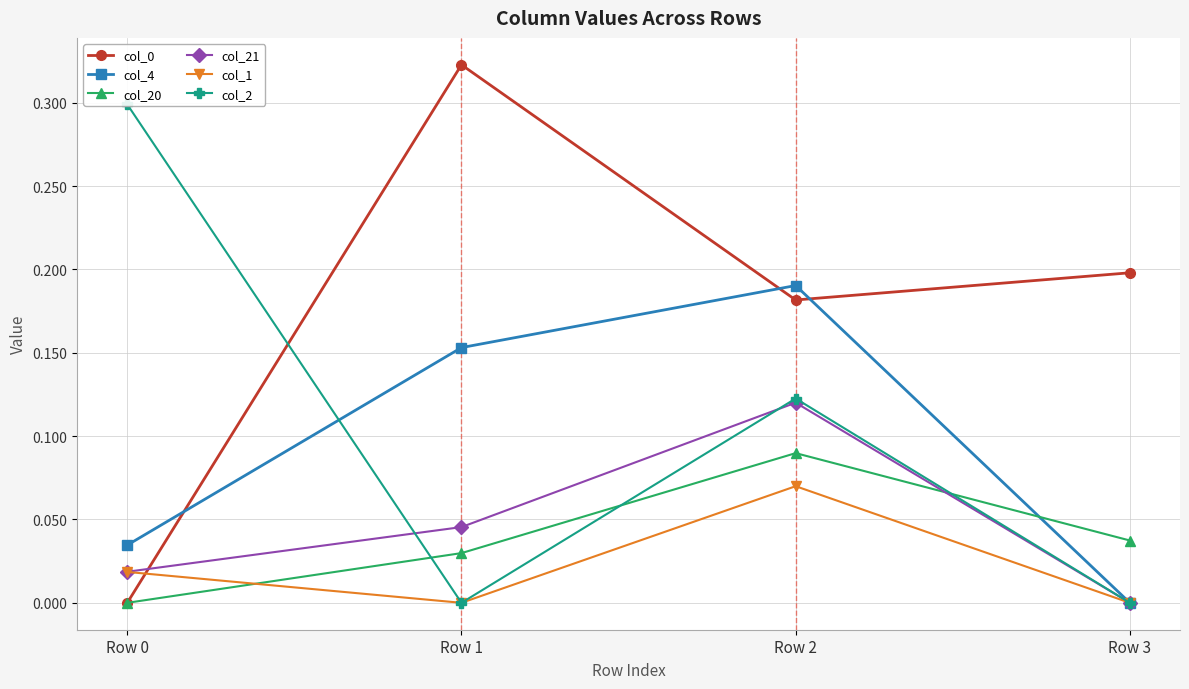

List the labels in order of col_20 value, largest first.

Row 2, Row 3, Row 1, Row 0